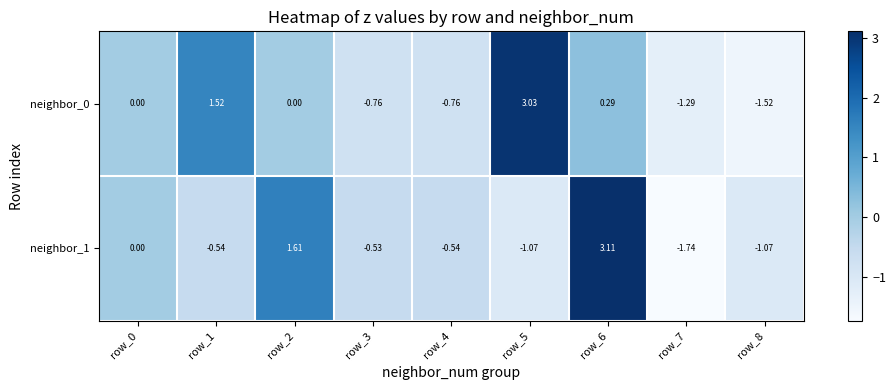

Is the value of neighbor_1 at row_7 greater than the value of neighbor_0 at row_5?

No